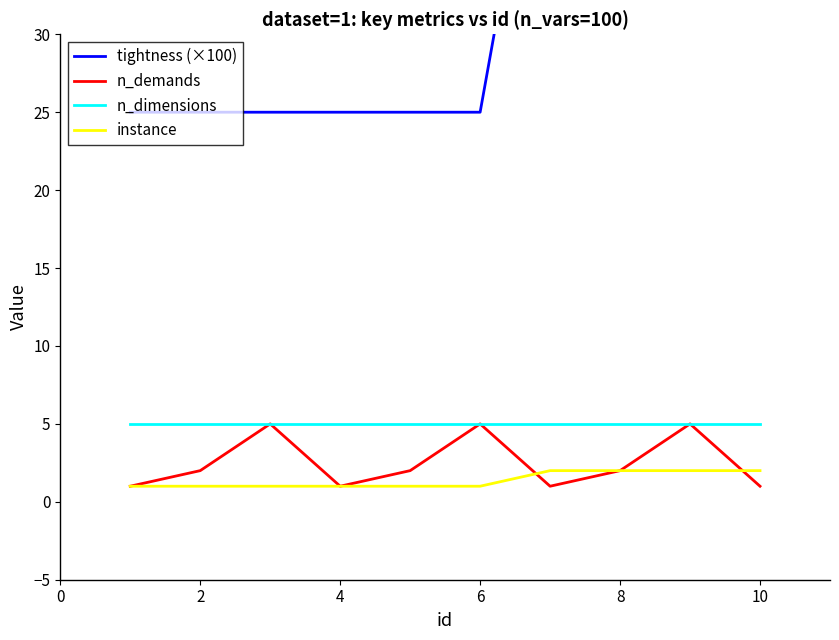

The instance series shows 1 at 2. True or false?

True